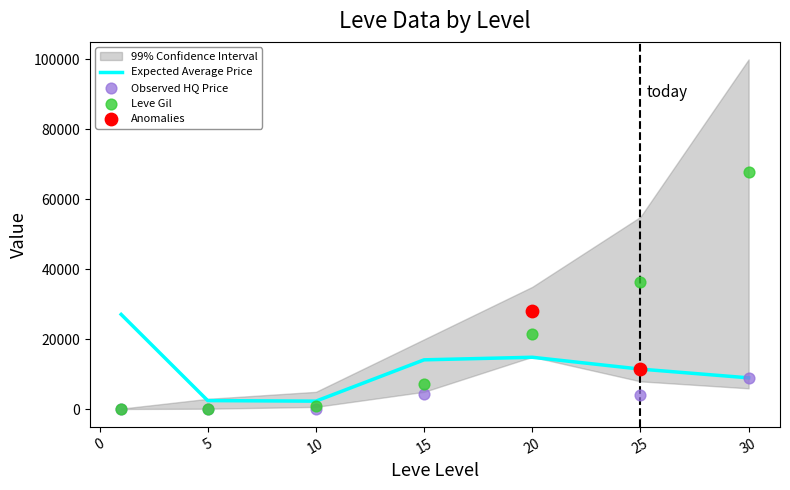

What is the total value across all series at 1?

27288